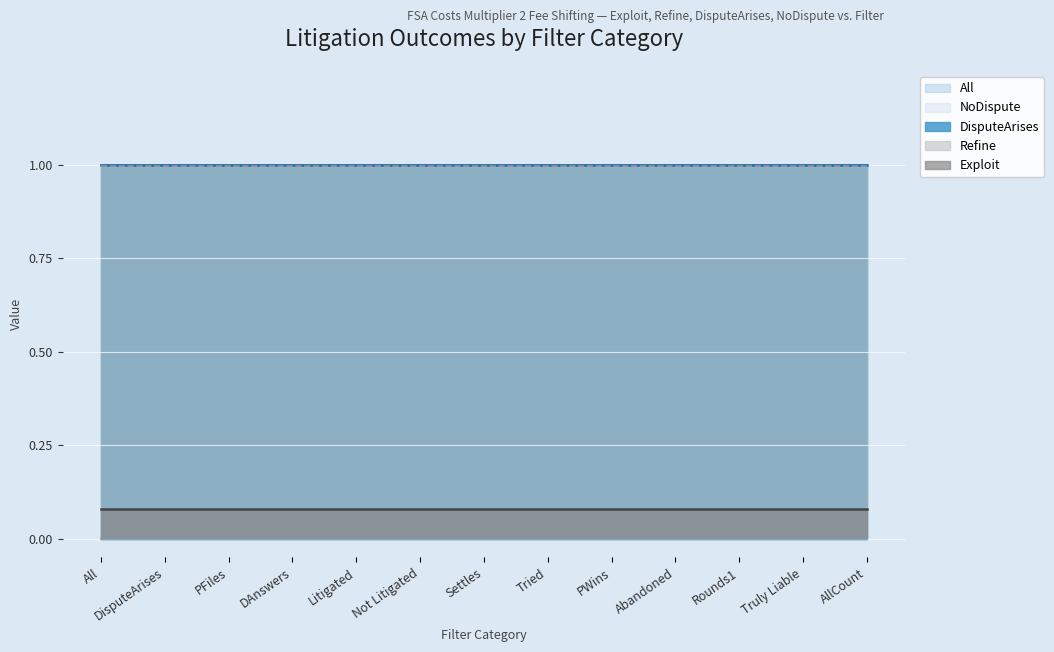

Rank the categories by Exploit value from highest to lowest.

All, DisputeArises, PFiles, DAnswers, Litigated, Not Litigated, Settles, Tried, PWins, Abandoned, Rounds1, Truly Liable, AllCount